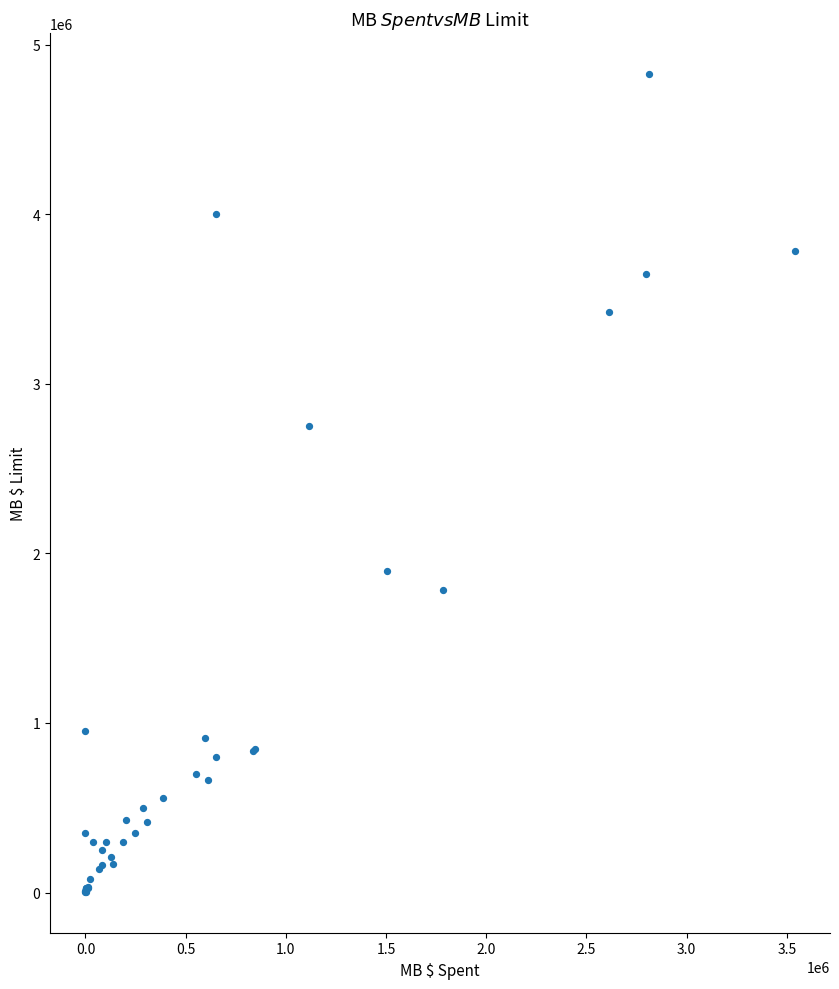

What Y value in the scatter plot is closest to 2415000?

2750000.0